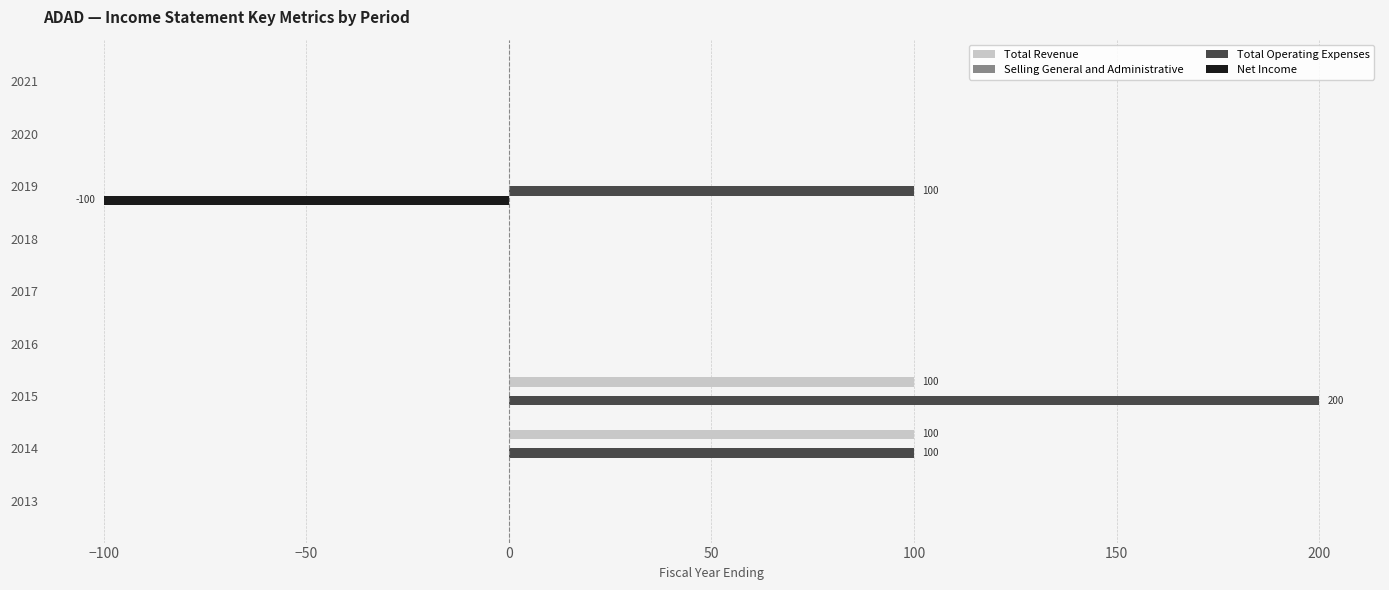

What is the sum of the Total Operating Expenses values at 2021 and 2019?

100